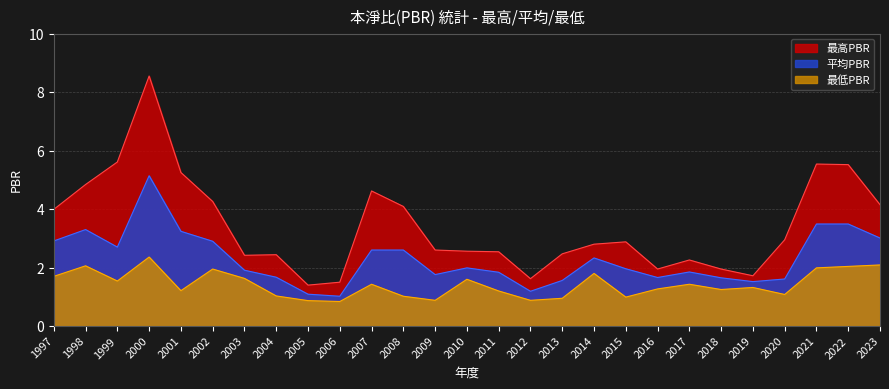

At which label is 平均PBR closest to 3?

2023